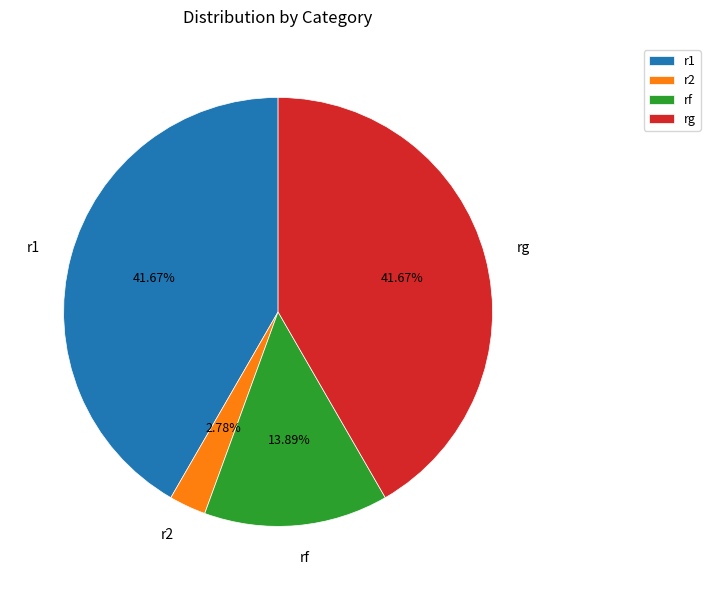

Does any single category account for the majority?

No